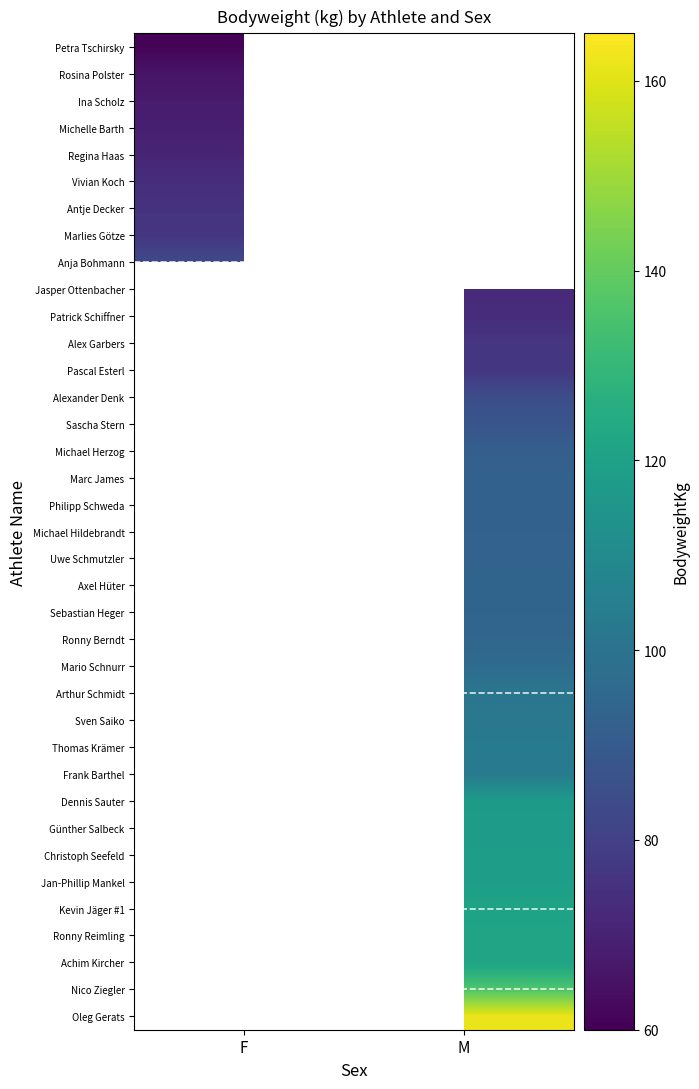

Which label corresponds to the largest value in the chart?

M